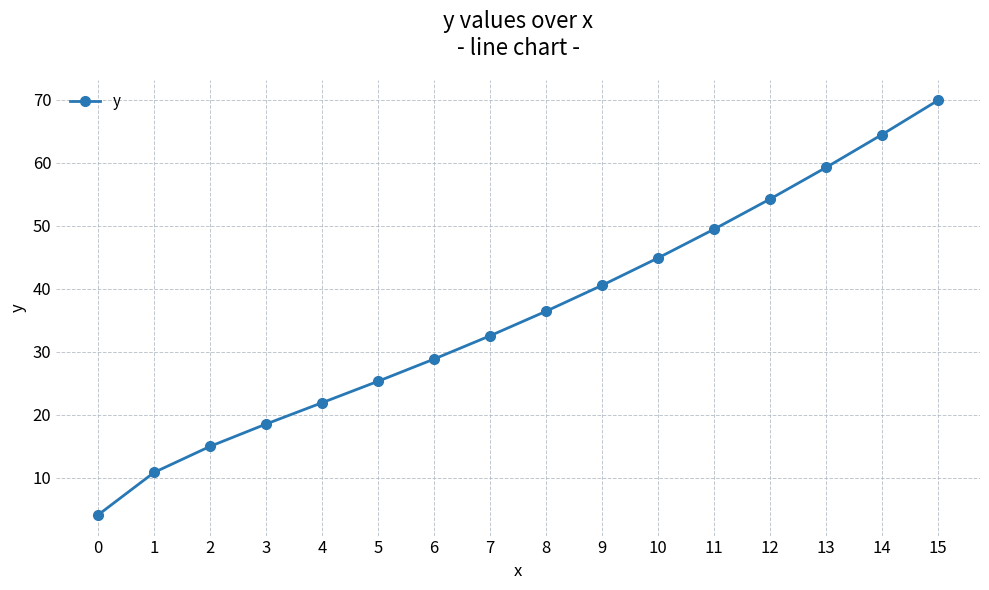

What is the change in value from 9 to 11?

+8.9